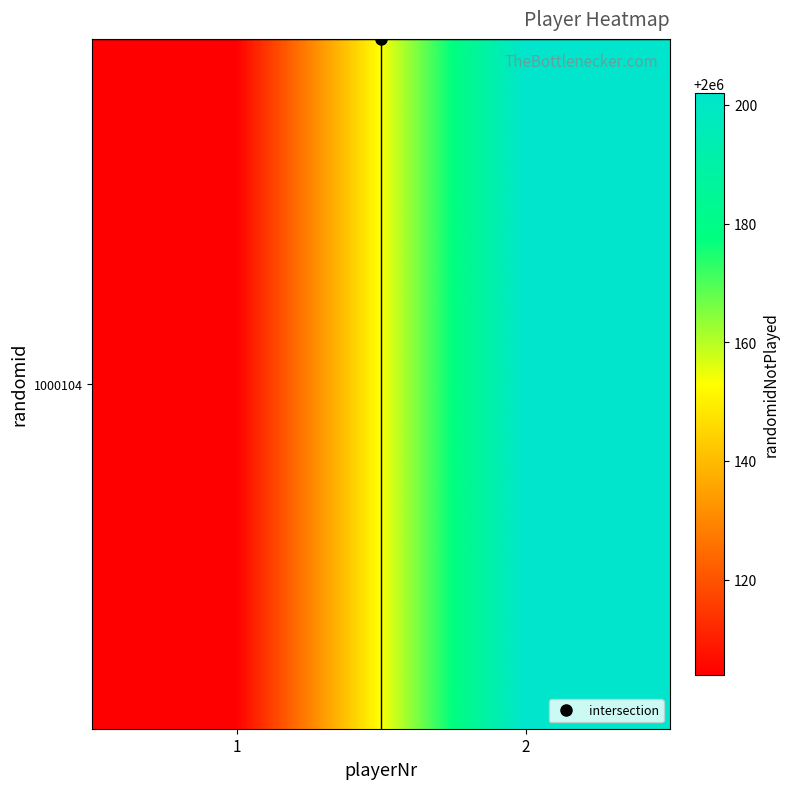

List the labels in order of value, smallest first.

1, 2